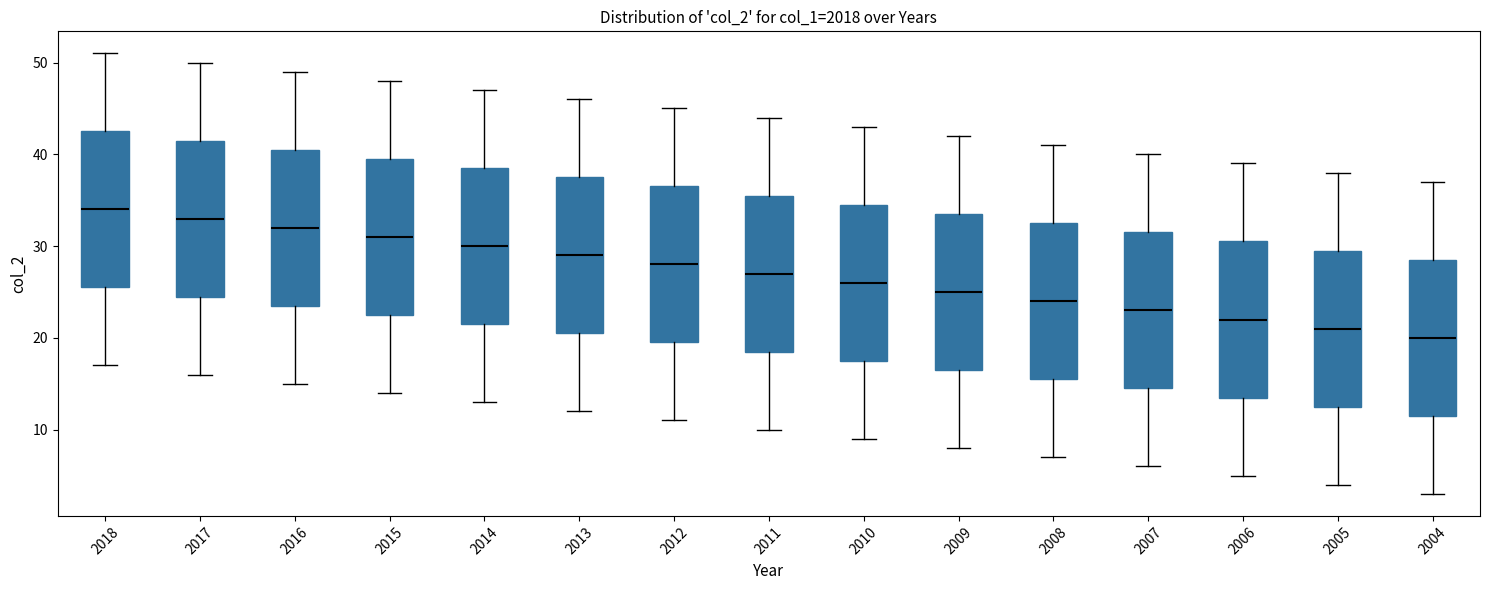

Where is the upper edge of the box at x = 2004 on the y-axis? The values are not printed on the chart, so give them approximately, as read against the axis.

29